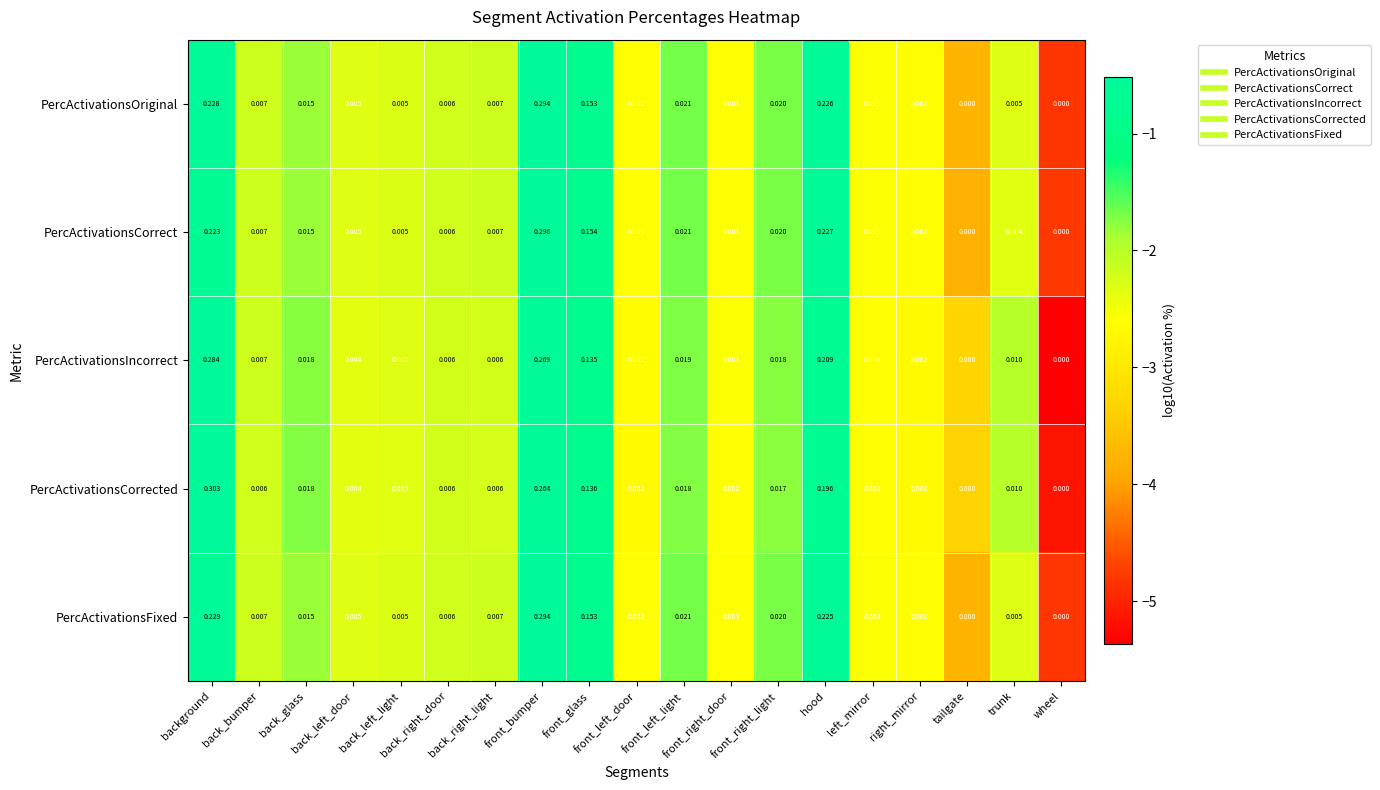

Which series has the widest spread of values?

PercActivationsCorrected